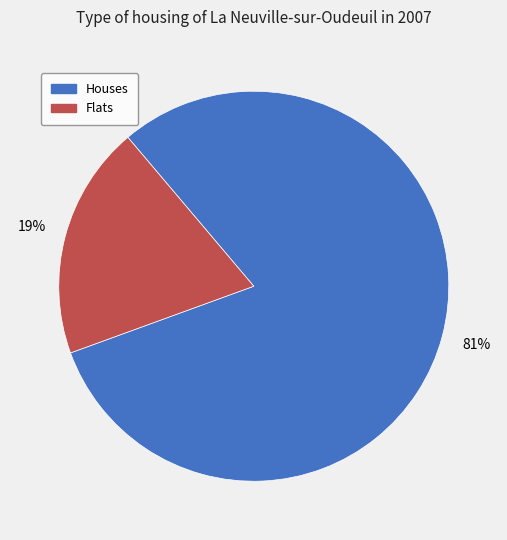

Which category has the smallest portion of the pie?

Flats